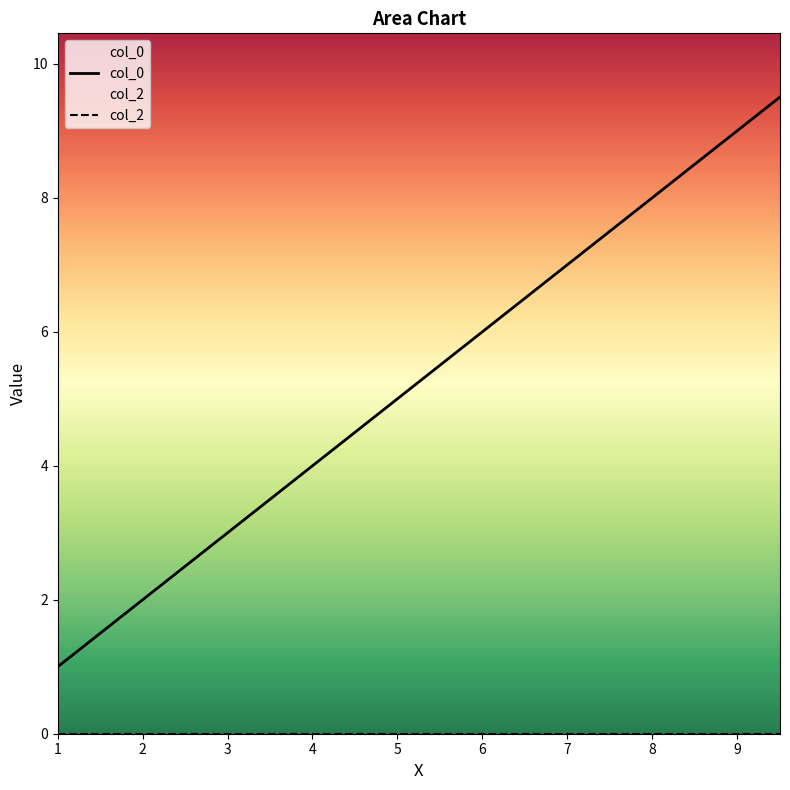

True or false: col_2 and col_0 cross at least once.

False